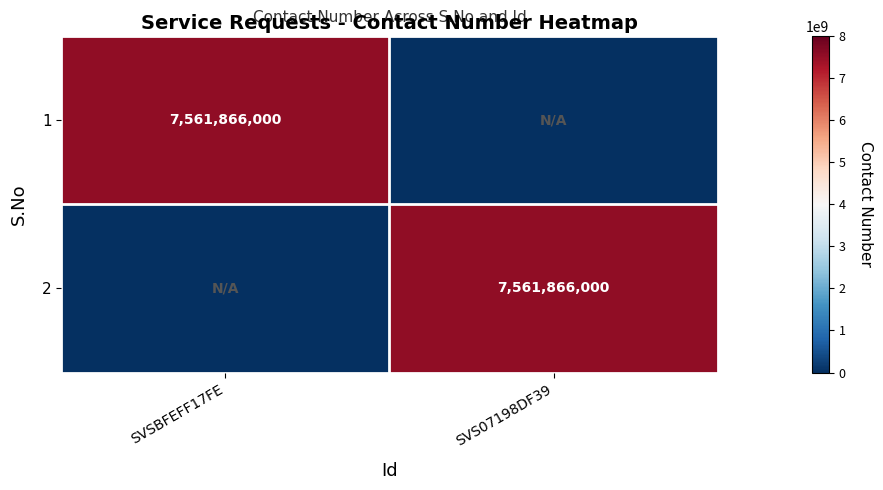

The 1 series shows 4662818275 at SVSBFEFF17FE. True or false?

False